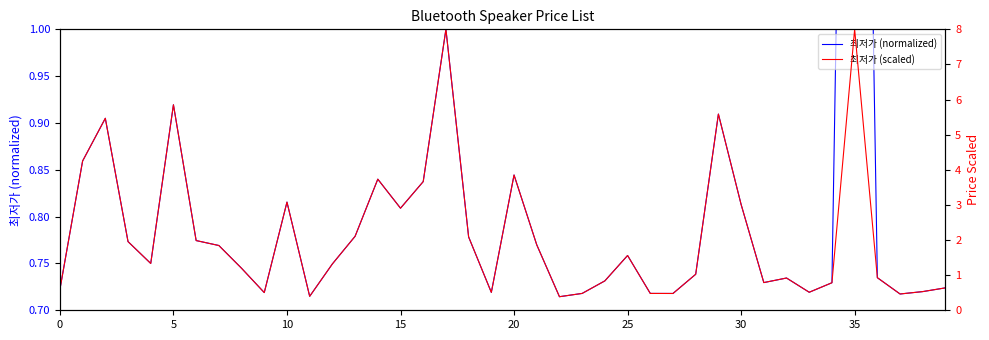

True or false: 최저가 (scaled) and 최저가 (normalized) intersect in this chart.

True